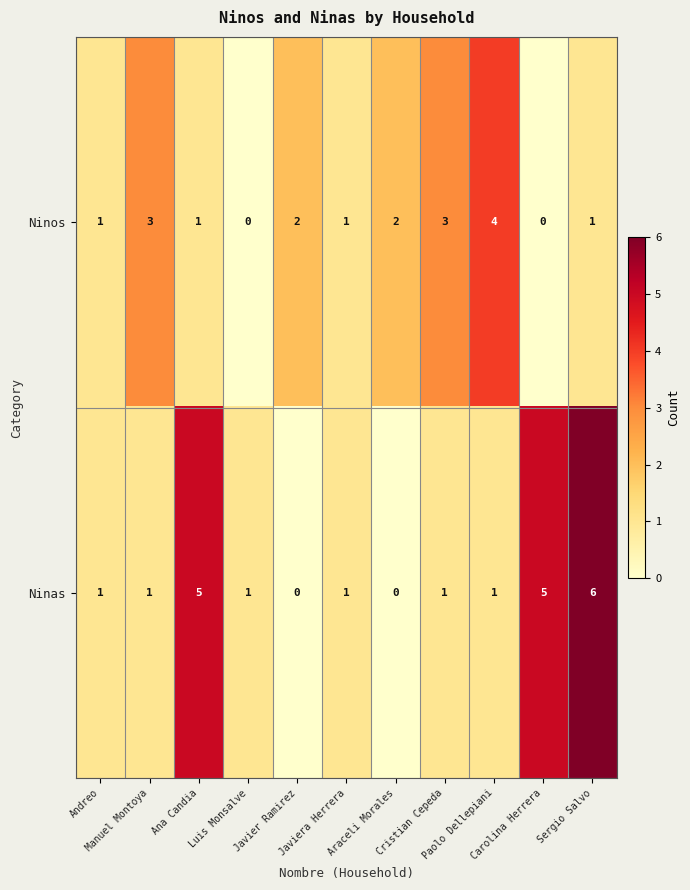

Which series has the widest spread of values?

Ninas